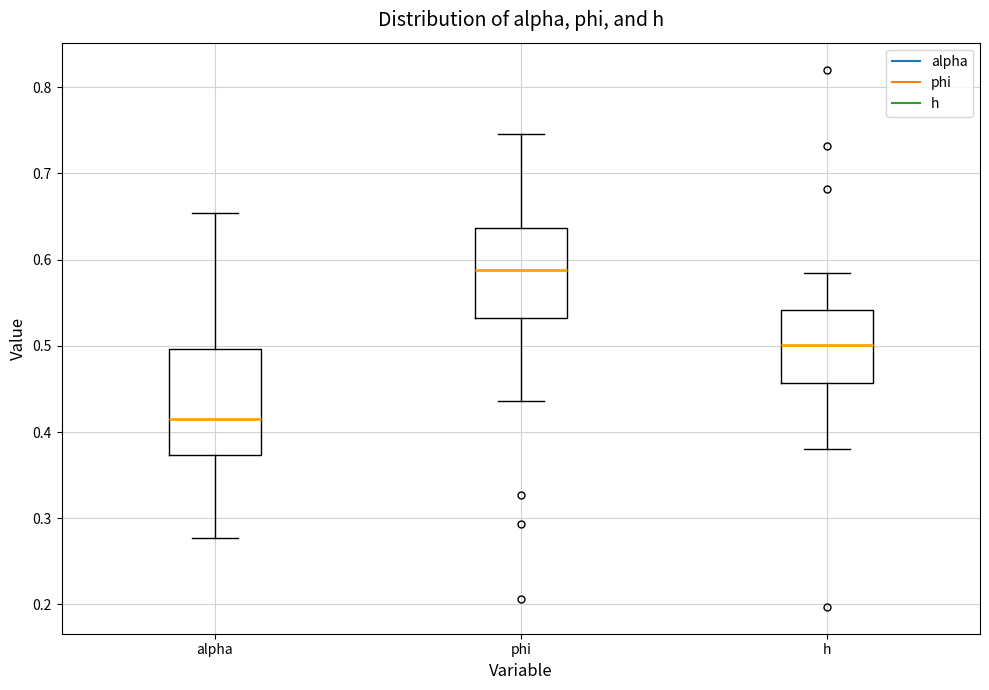

Comparing the boxes themselves (not the whiskers), which one is the tallest?

alpha